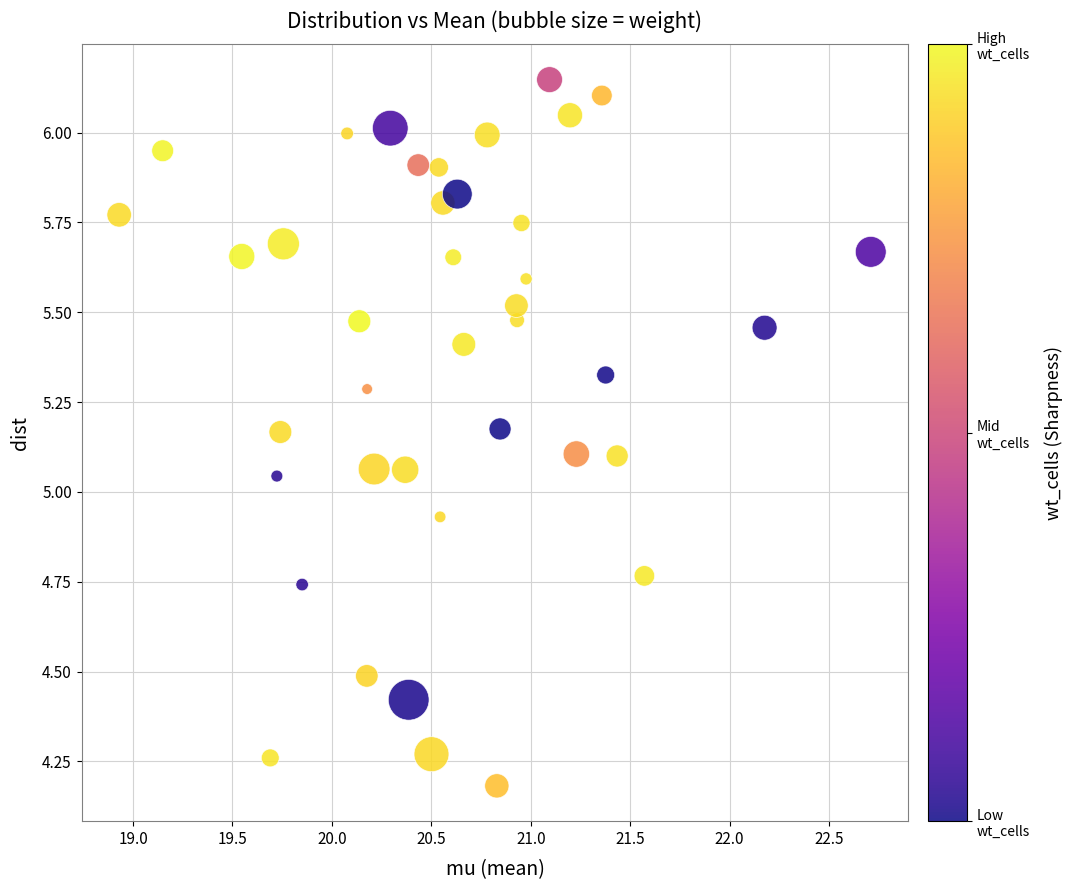

What is the range of Y values (max minus min)?

2.0